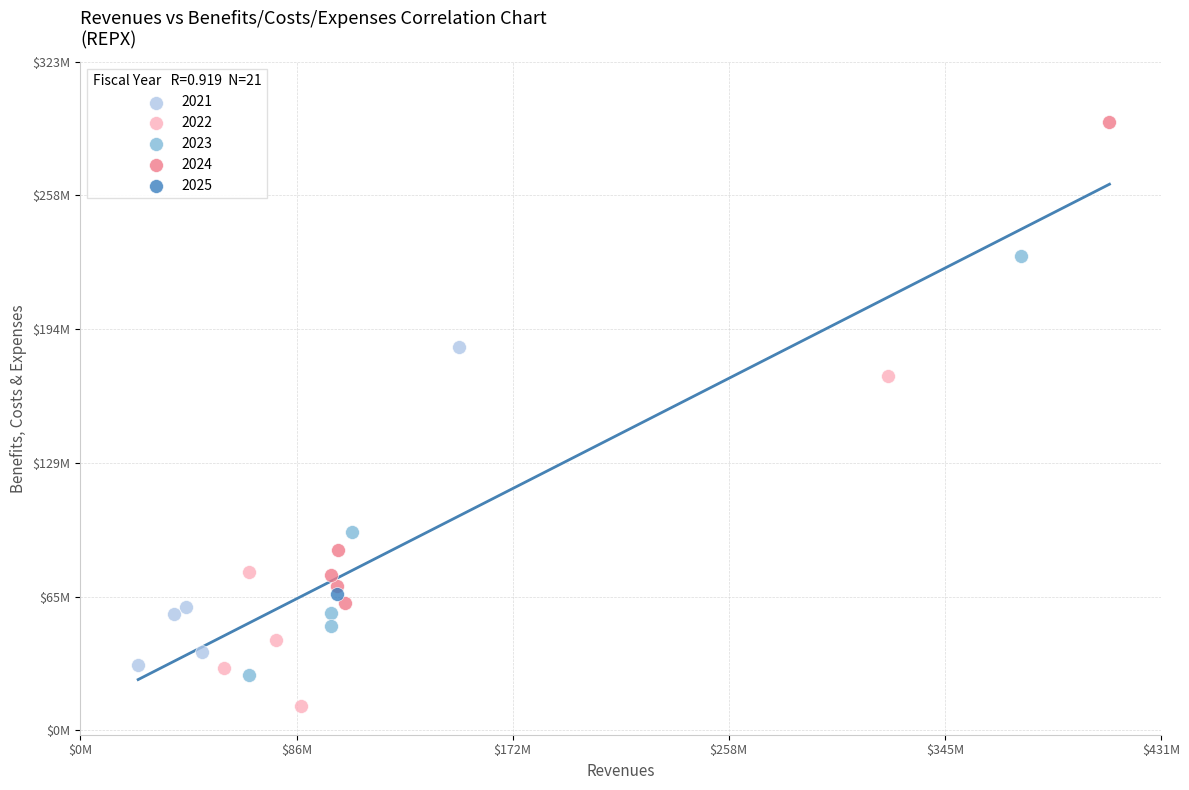

What are all the series names shown in the legend?

2021, 2022, 2023, 2024, 2025